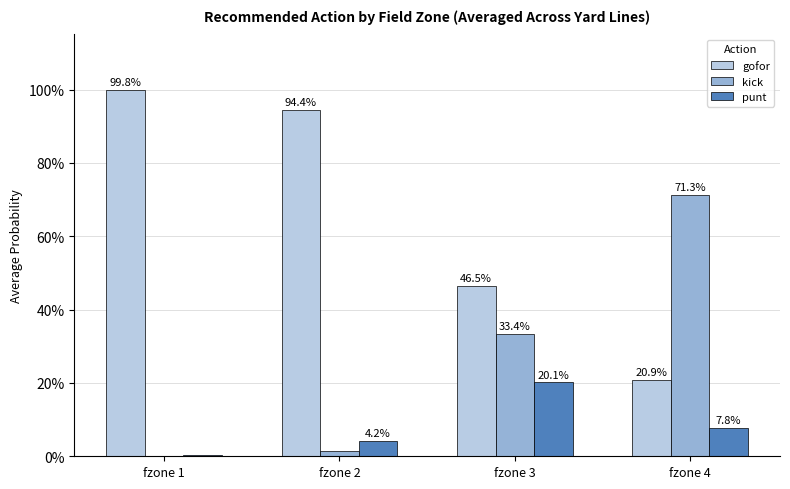

Rank the series by their maximum value, from highest to lowest.

gofor, kick, punt